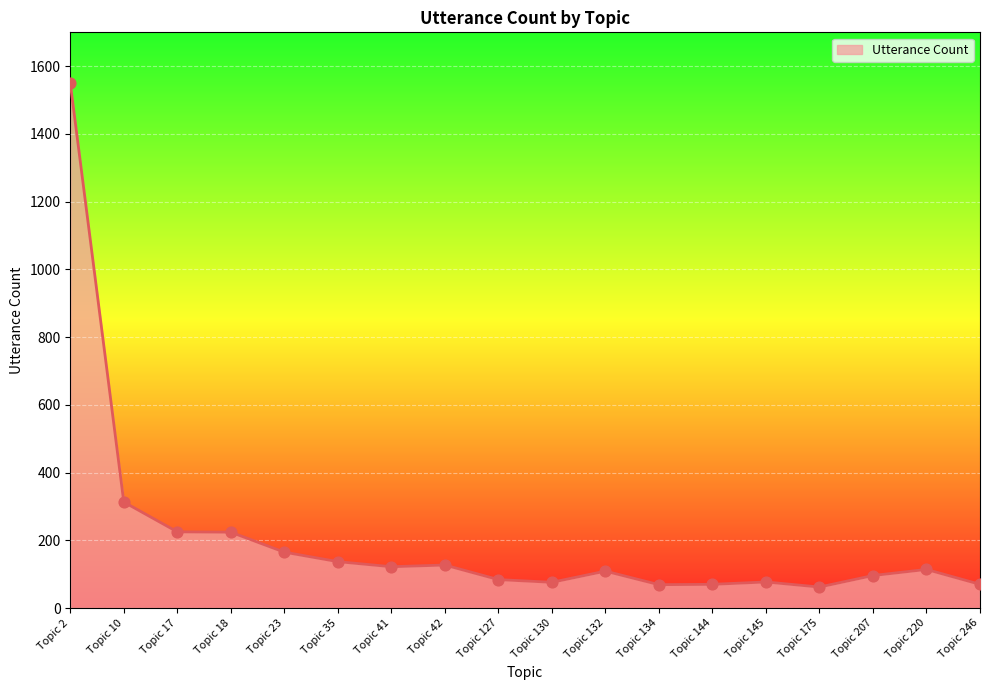

Which has a higher value, Topic 42 or Topic 10?

Topic 10